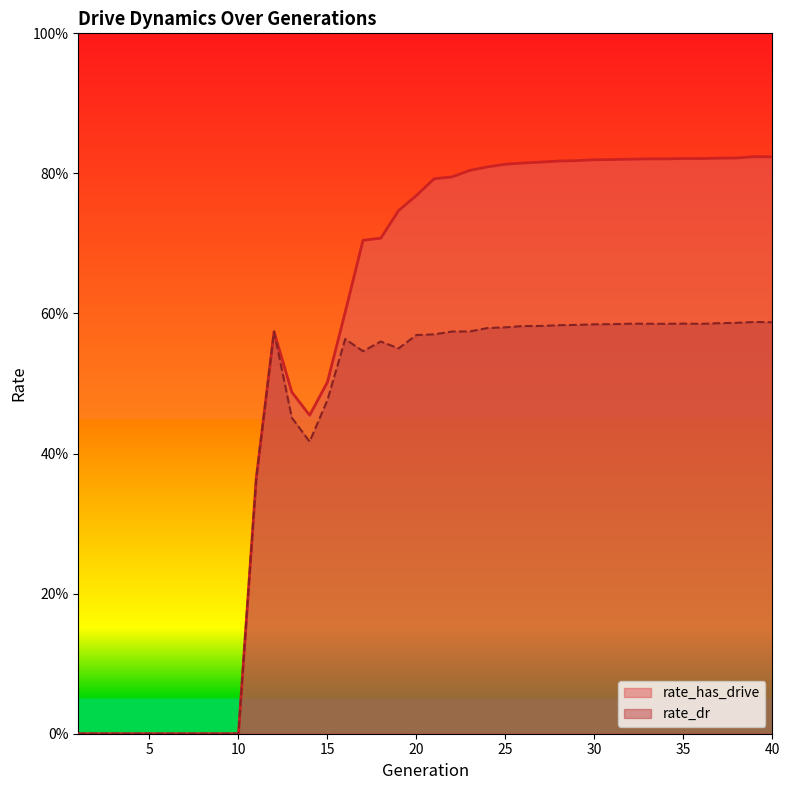

What is the value of the rate_has_drive point at the 36th from the left?

0.8